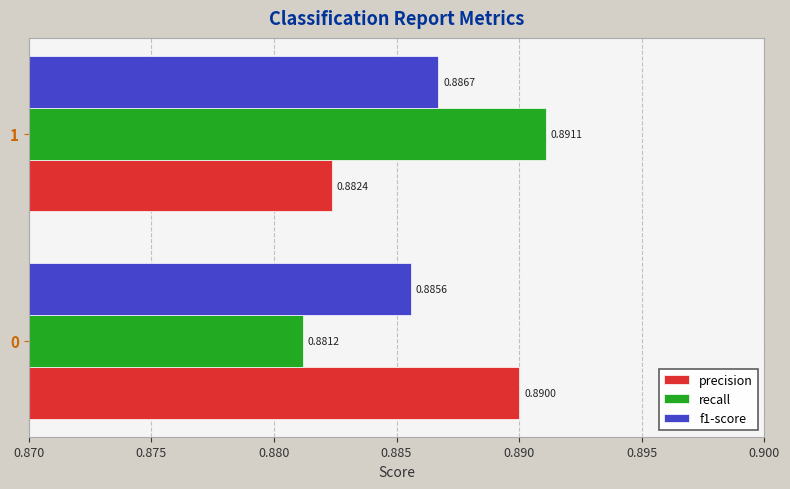

What is the sum of the f1-score values at 1 and 0?

1.8